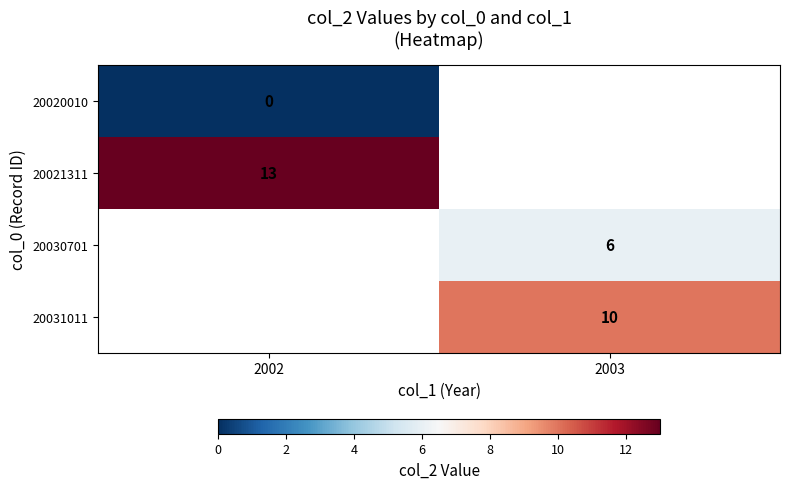

How many data points does each series have?

2